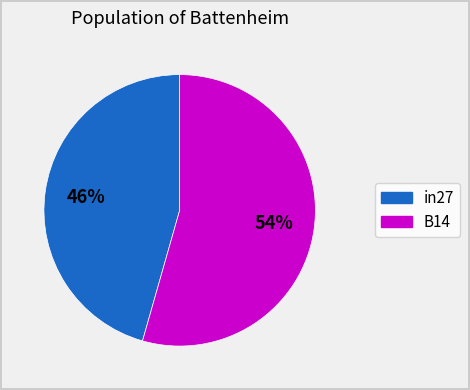

Is there any slice that represents more than half of the pie?

Yes